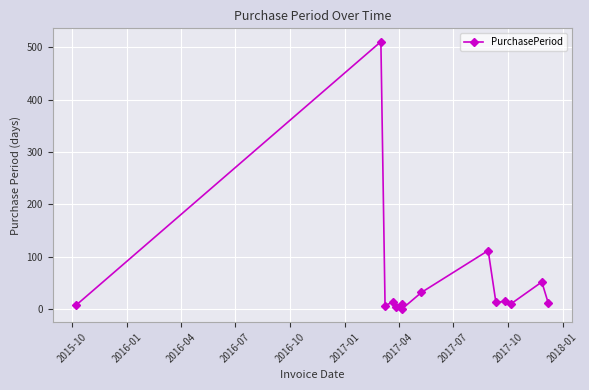

What is the average value?

57